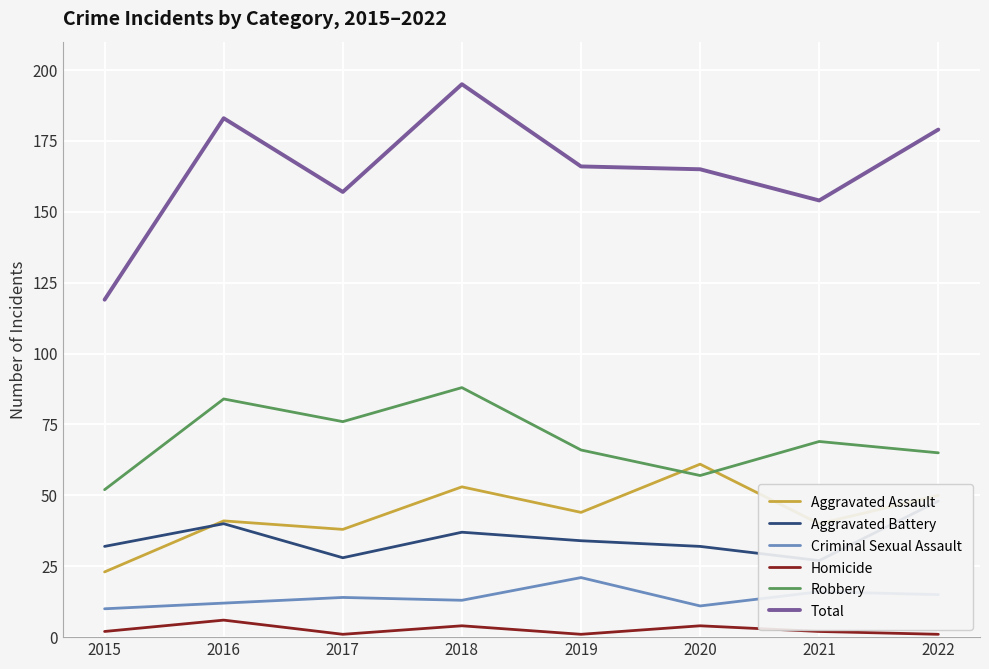

Does the chart display data point markers on the line(s)?

No